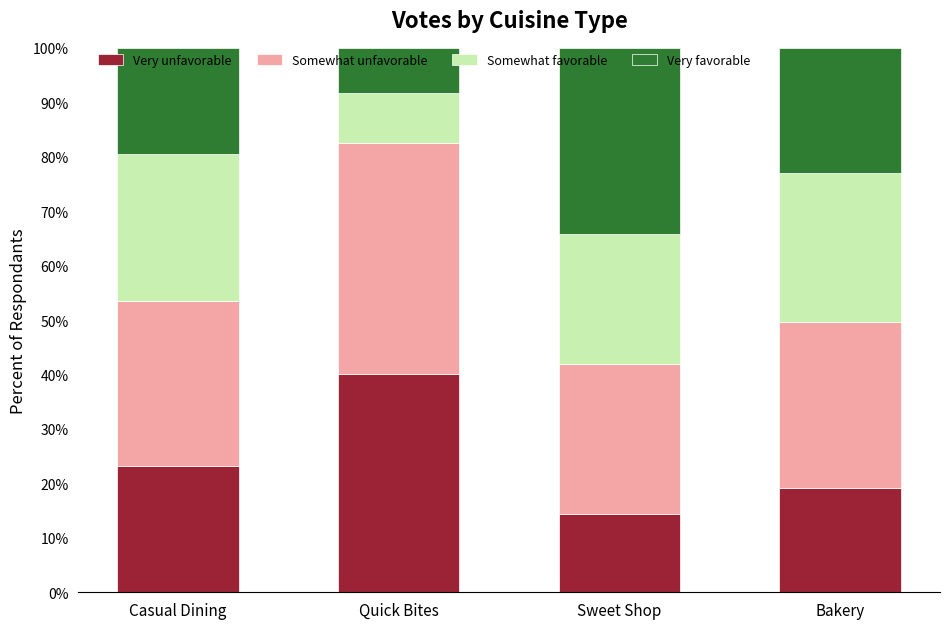

How many distinct data groups are displayed?

4